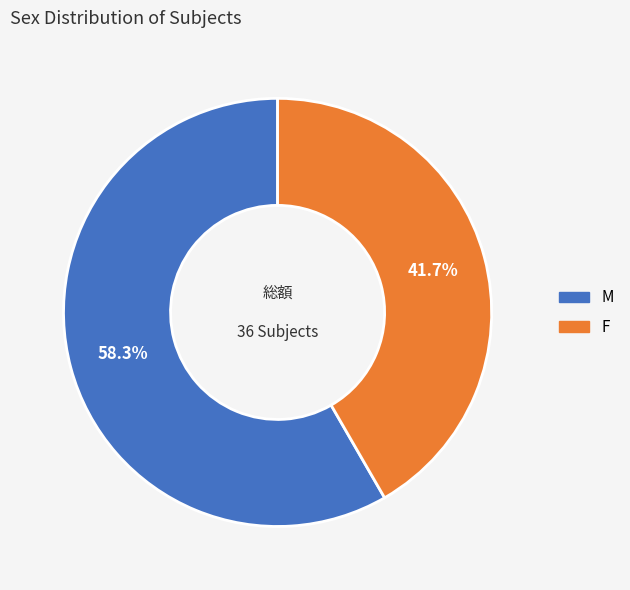

Does M account for over 50% of the chart?

Yes